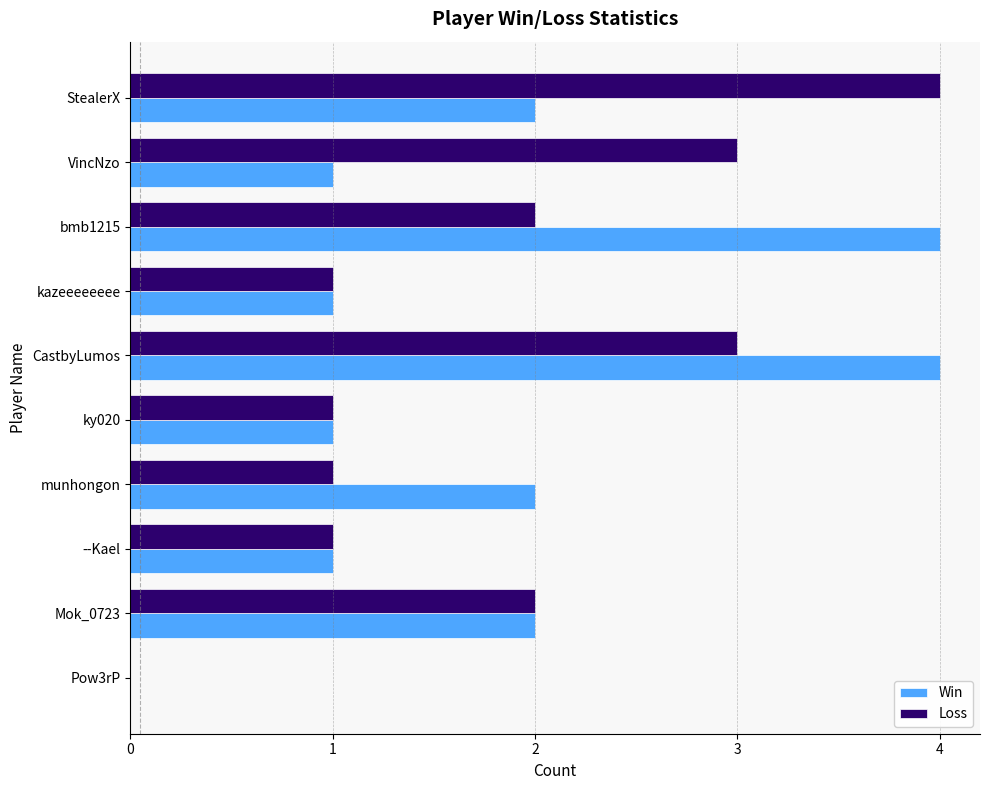

What is the total value across all series at bmb1215?

6